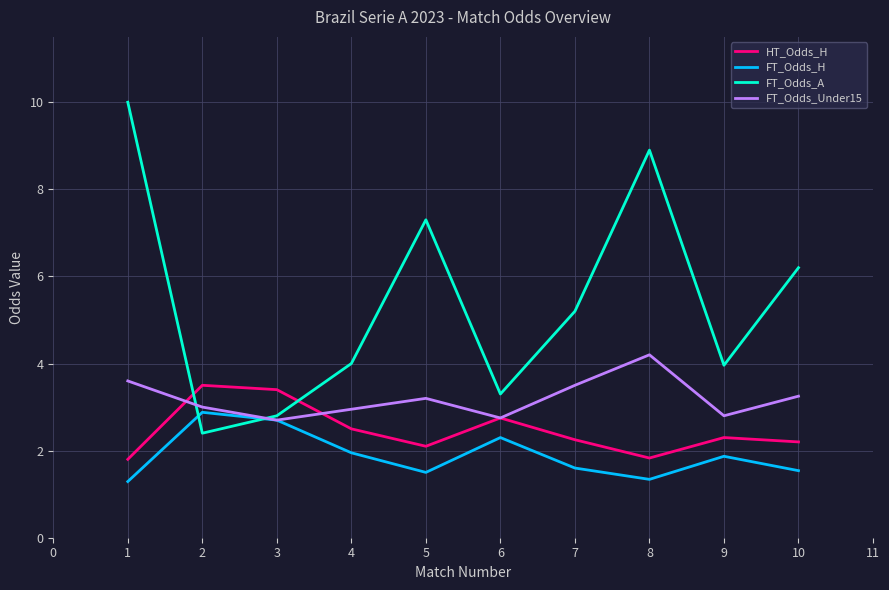

At which label does FT_Odds_Under15 first exceed 3?

1